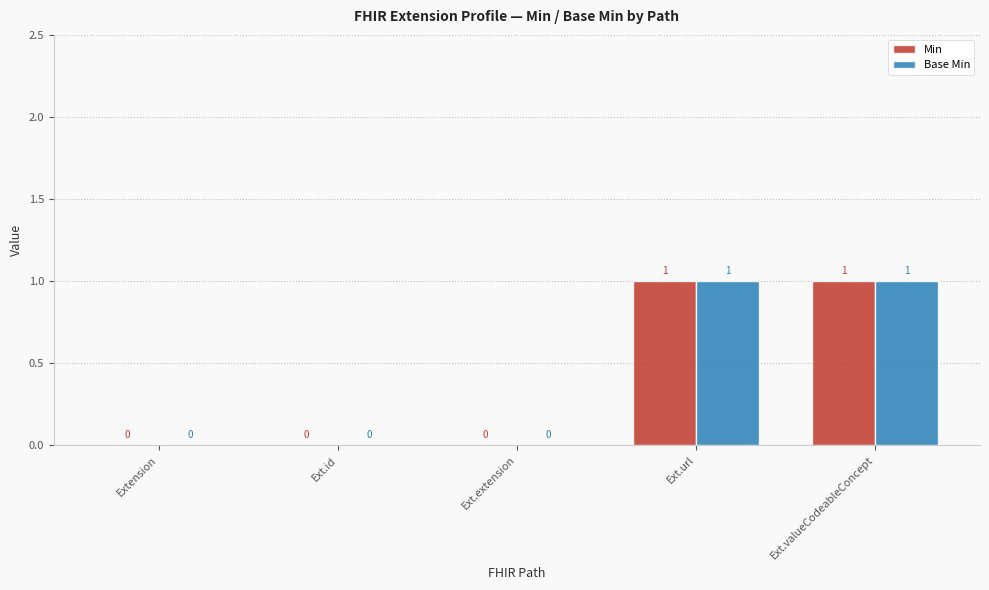

The Min series shows 1 at Ext.valueCodeableConcept. True or false?

True